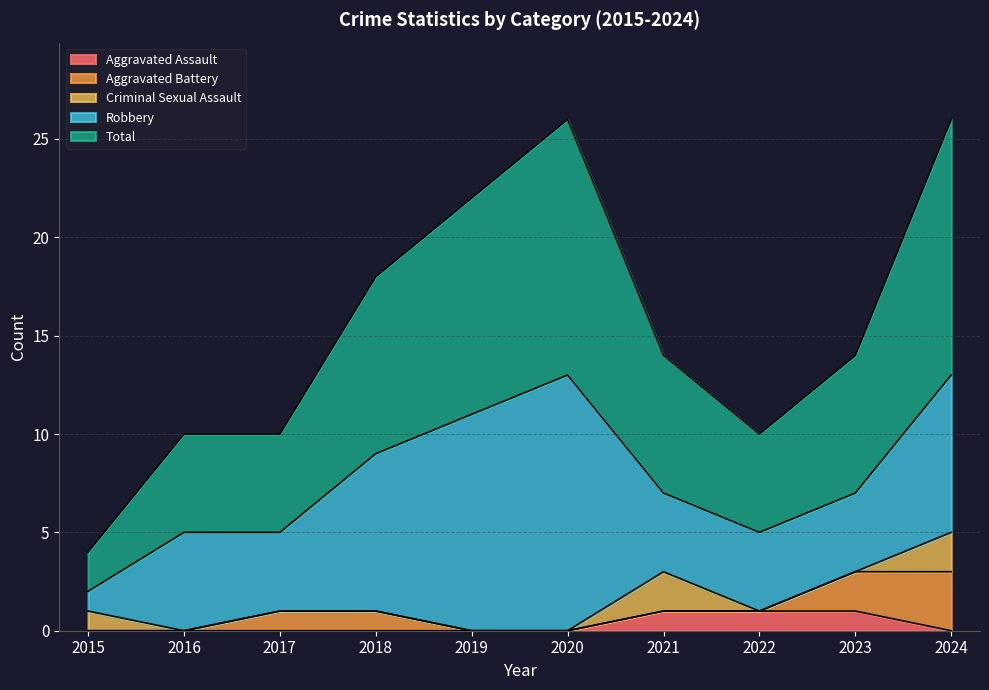

Rank the series at 2015 from lowest to highest value.

Aggravated Assault, Aggravated Battery, Criminal Sexual Assault, Robbery, Total